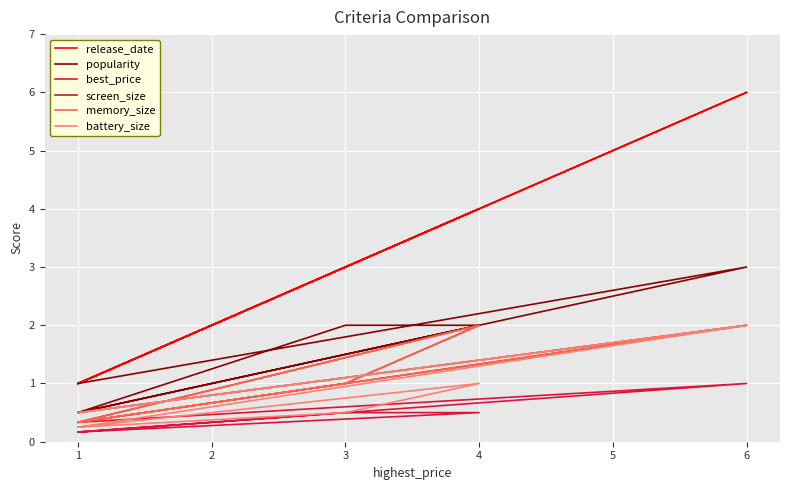

True or false: memory_size has more than 2 interior local peaks.

False